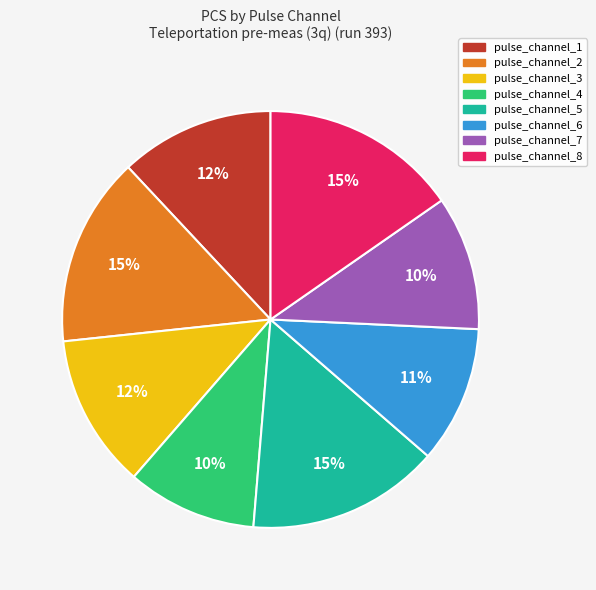

Is there a majority slice in this chart?

No